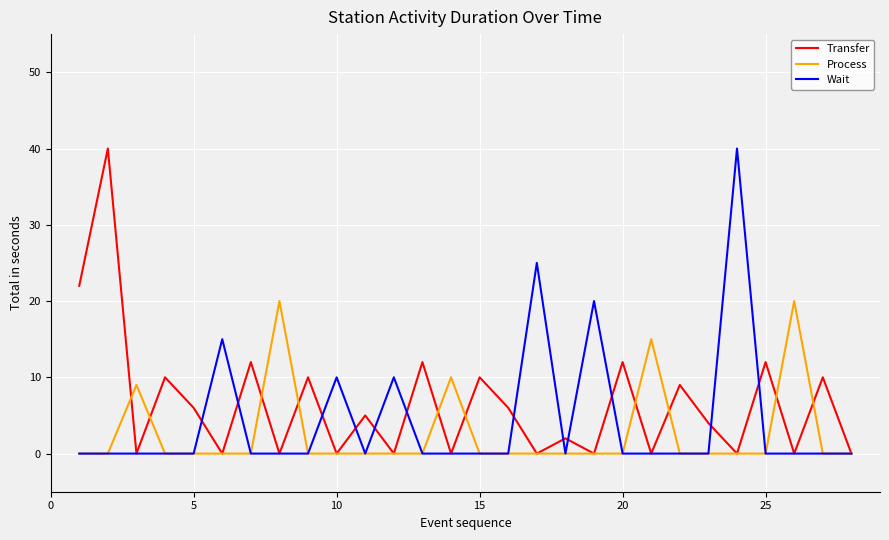

True or false: Process has more than 2 interior local peaks.

True